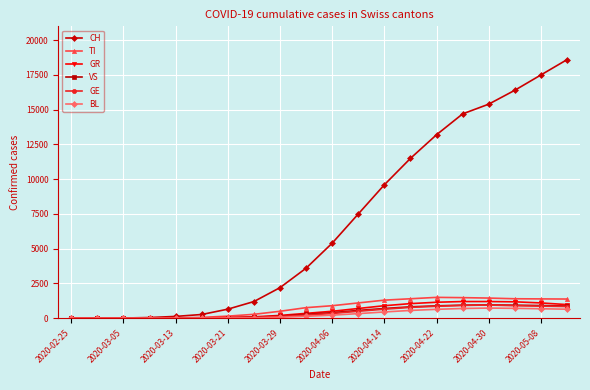

At how many categories does at least one series exceed 15025?

4